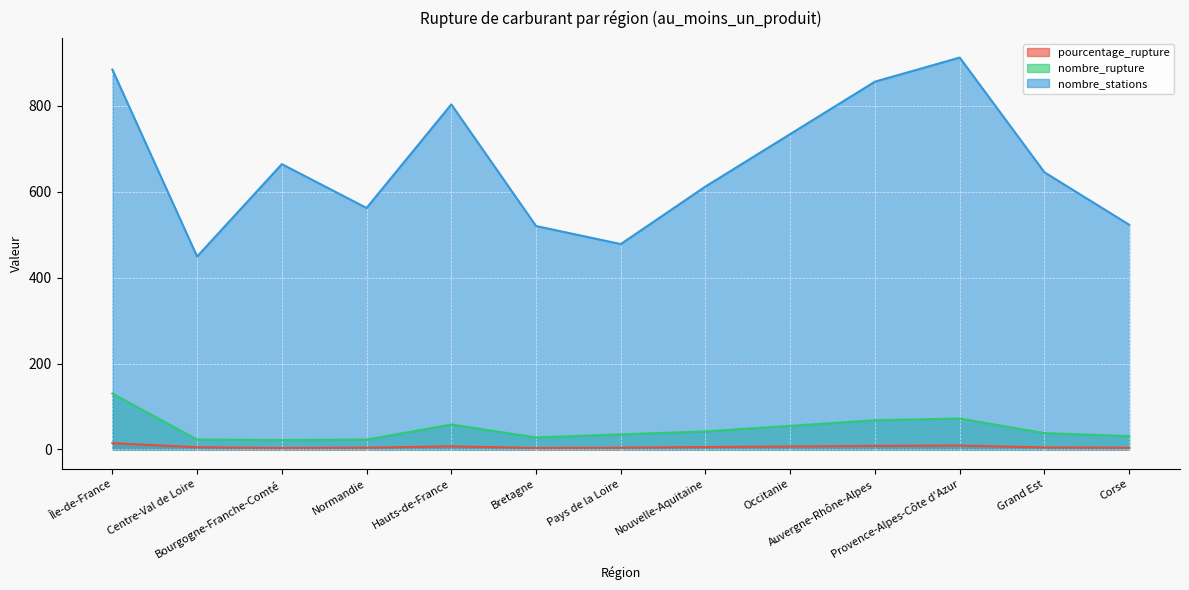

At which category does nombre_rupture reach its first local valley?

Bourgogne-Franche-Comté